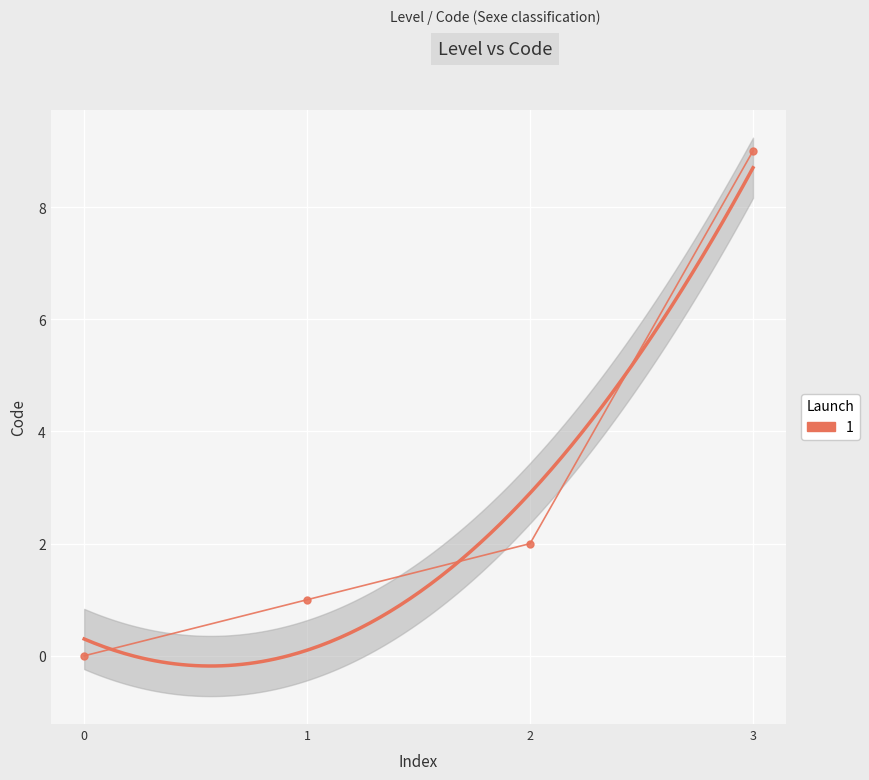

List the labels in order of value, smallest first.

0, 1, 2, 3